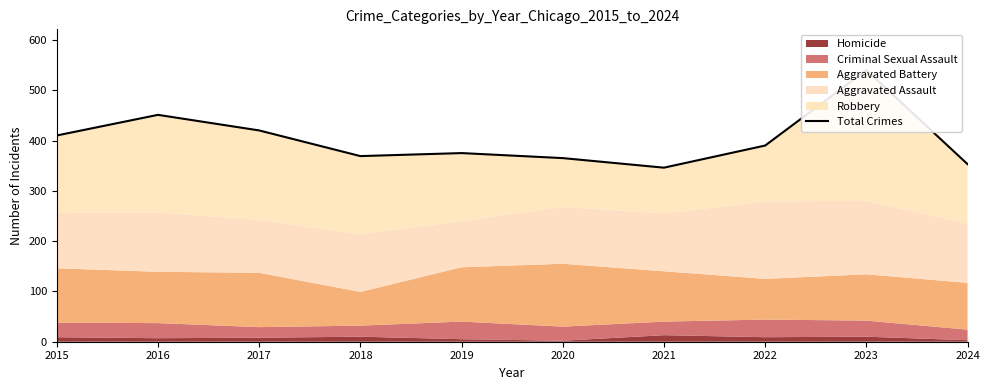

Reading left to right, what are all the values shown in this chart?

2015=410	2016=451	2017=420	2018=369	2019=375	2020=365	2021=346	2022=390	2023=540	2024=353